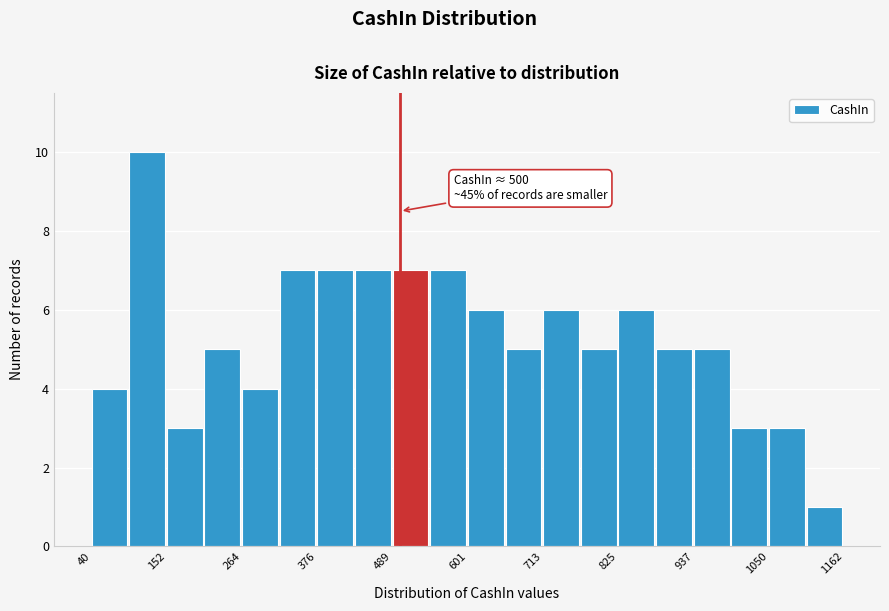

Around what value on the x-axis is the tallest bar? Give the approximate position of its centre, as read against the axis.

120